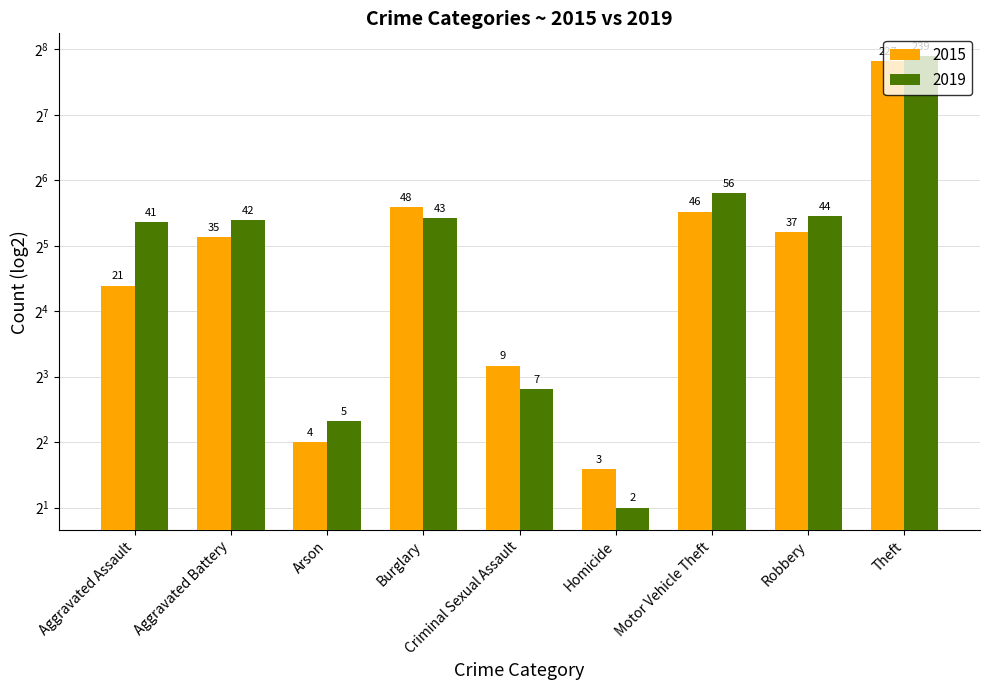

At Theft, list the series in order from largest to smallest.

2019, 2015